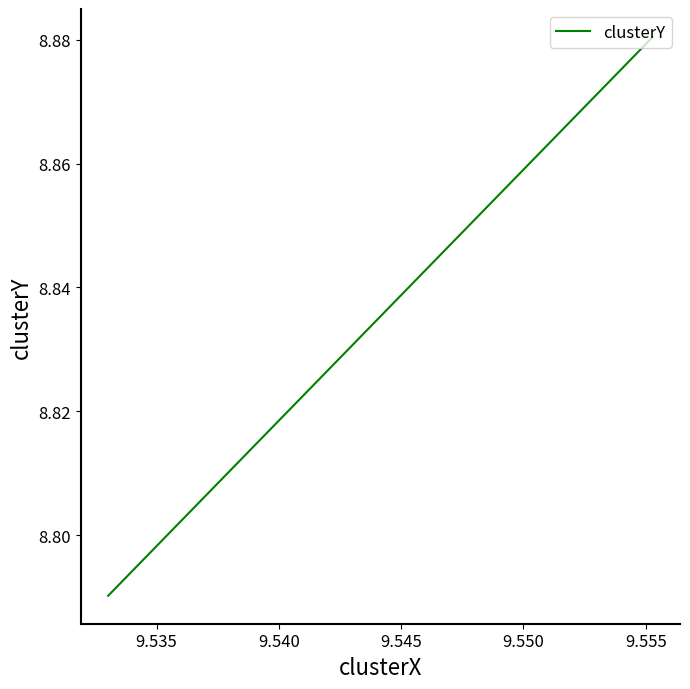

What is the smallest value displayed?

8.8